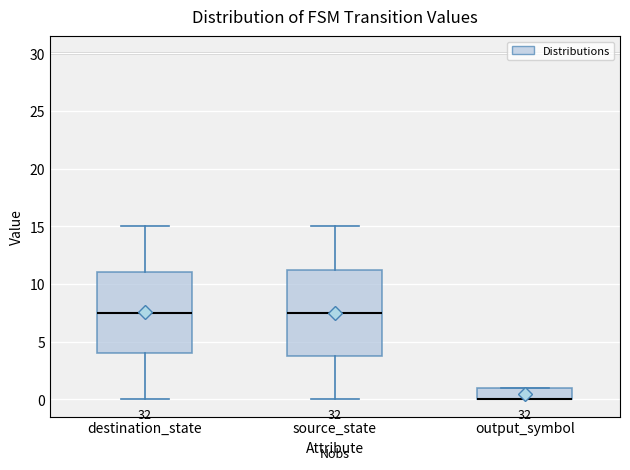

Reading left to right, transcribe this box plot: for each box, give where its median line is, the range the box spans, and where its two whiskers end, as read against the y-axis. The values are not printed on the chart, so give them approximately, as read against the axis.

destination_state: median 7.5, box 4.0 to 11.0, whiskers 0.0 to 15.0
source_state: median 7.5, box 4.0 to 11.5, whiskers 0.0 to 15.0
output_symbol: median 0.0 (drawn on the box's lower edge), box 0.0 to 1.0, whiskers 0.0 to 1.0